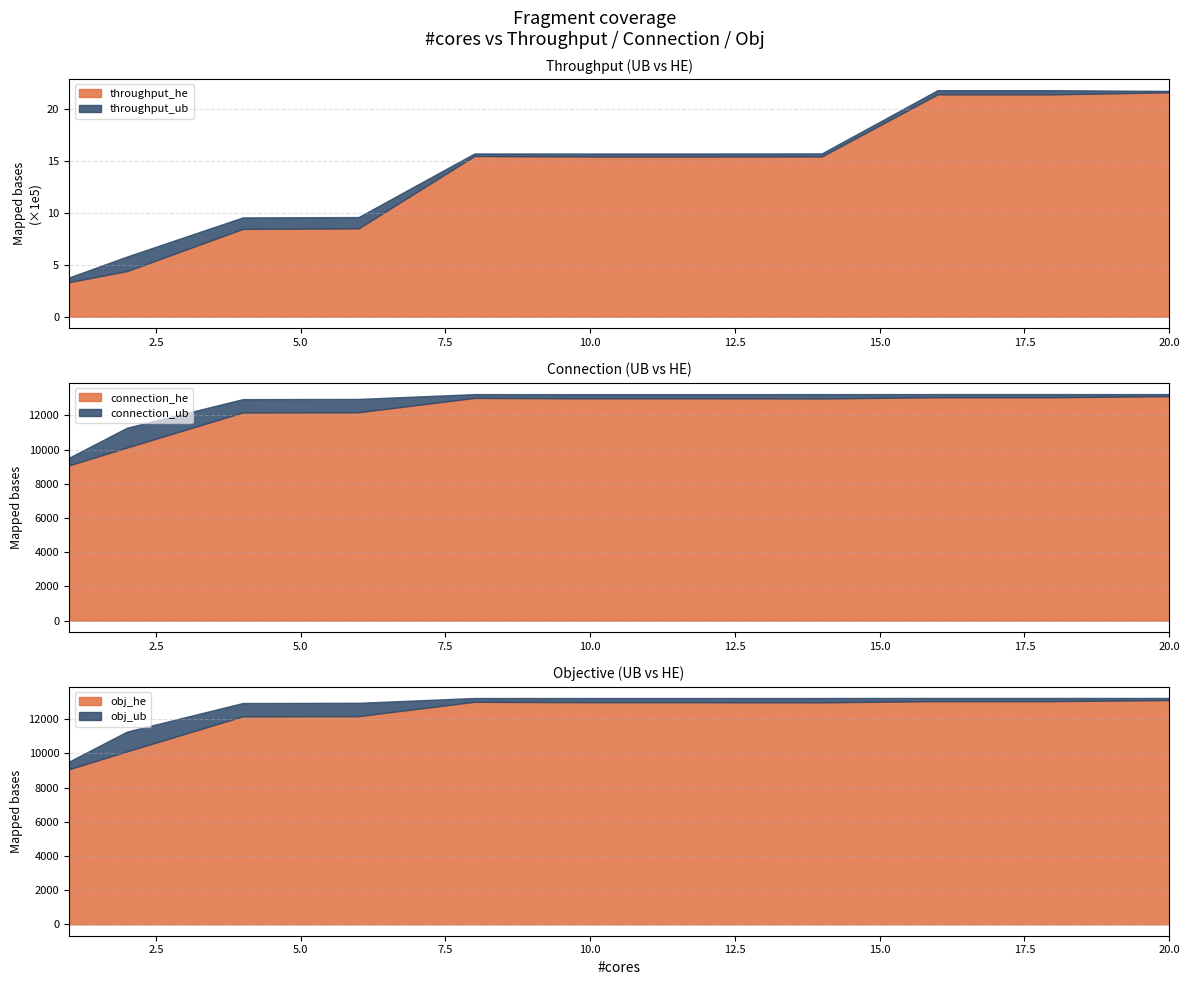

What is the difference between the second highest and second lowest values in the obj_he series?

2940